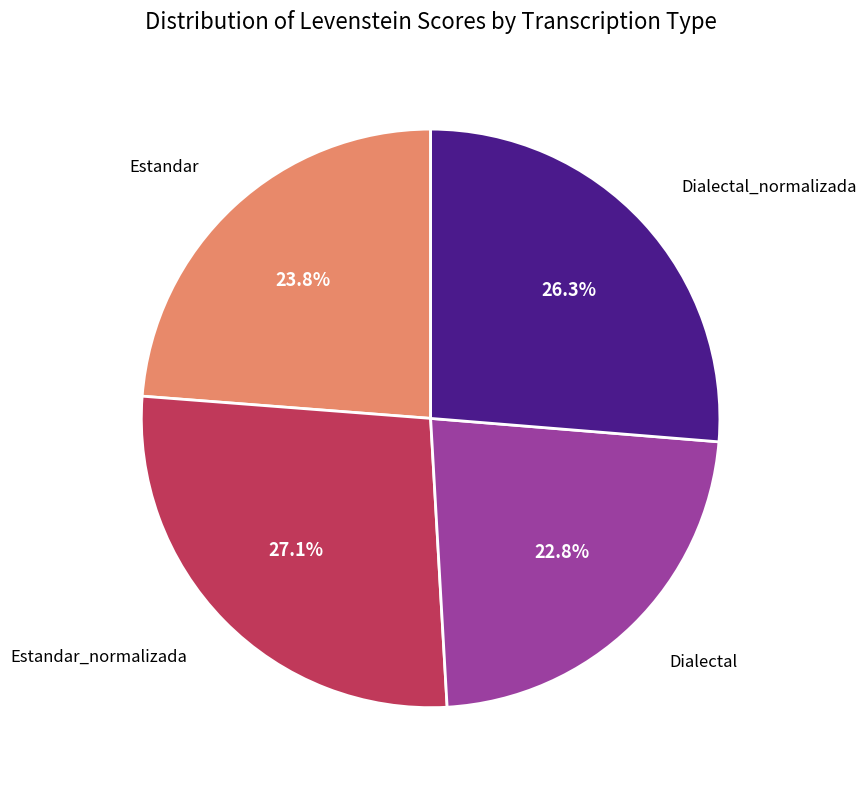

Is there any slice that represents more than half of the pie?

No